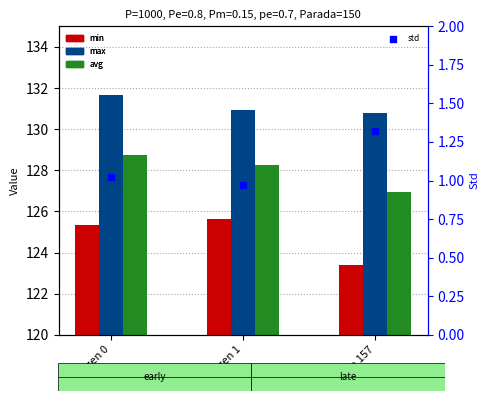

What is the total value across all series at gen 1?

385.7